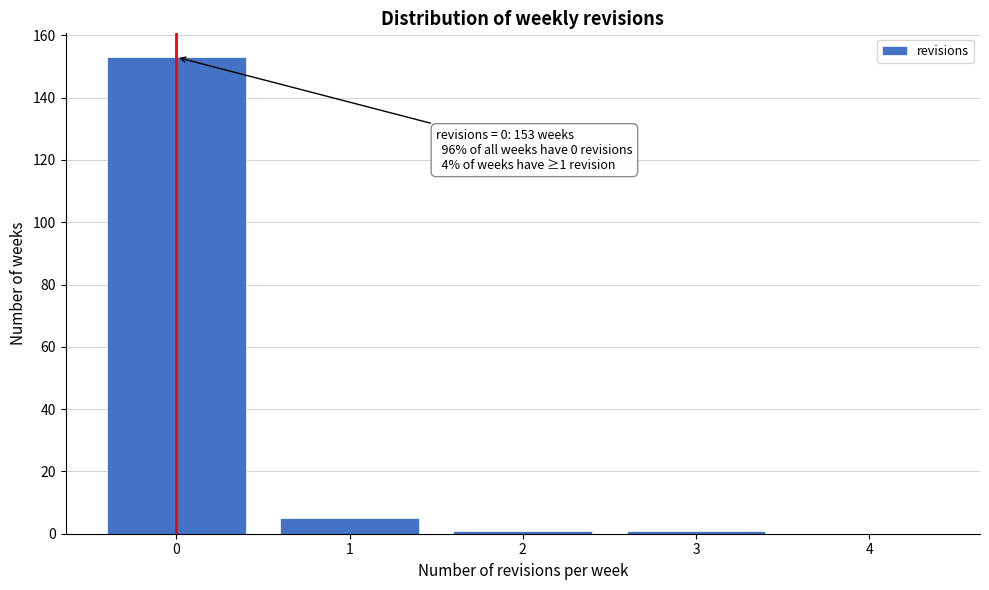

Over which range of the x-axis is the bar tallest?

-0.5 to 0.5